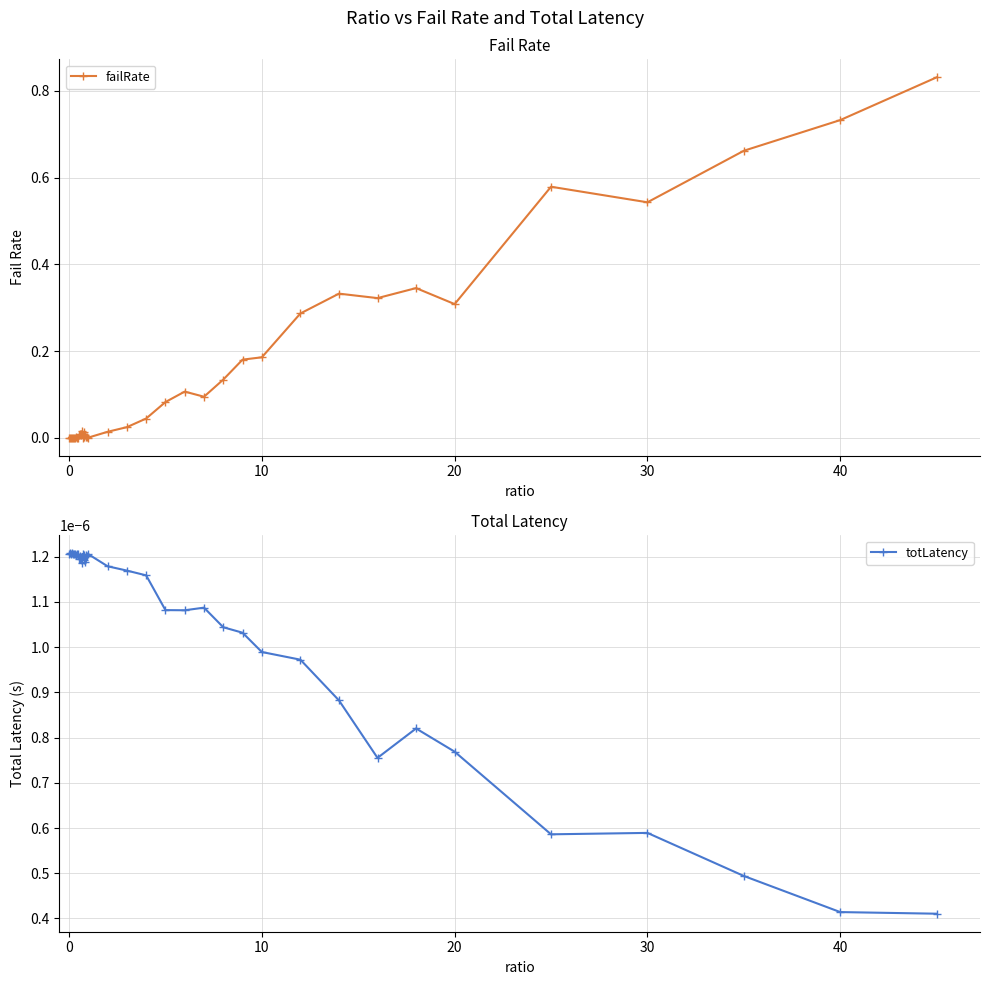

Does the chart display data point markers on the line(s)?

Yes